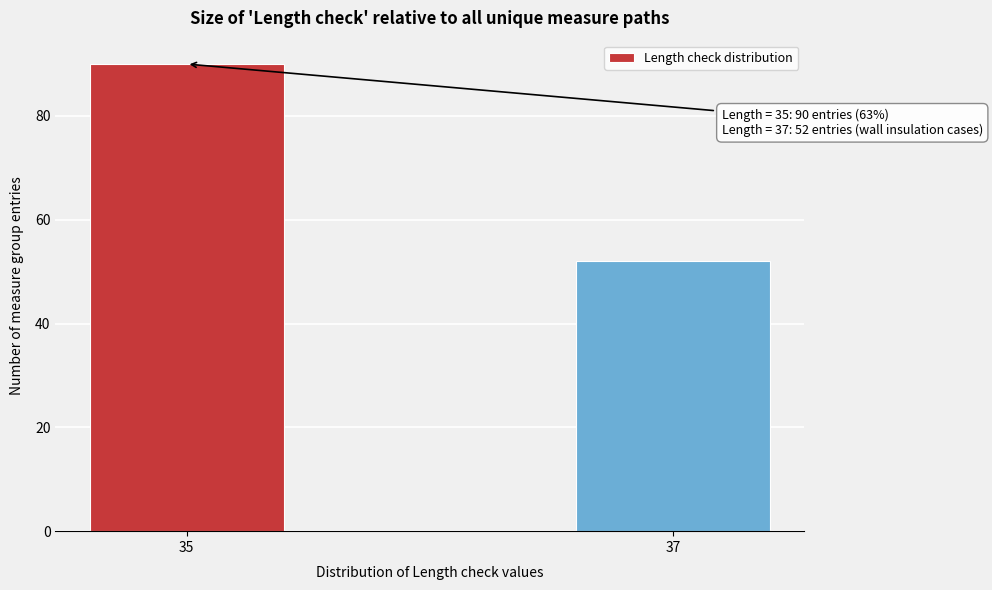

Reading right to left, extract all data points from this chart.

37=52	35=90